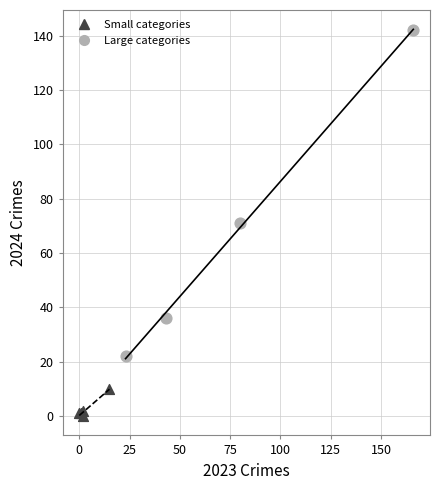

Which series has the widest spread of Y values?

Large categories